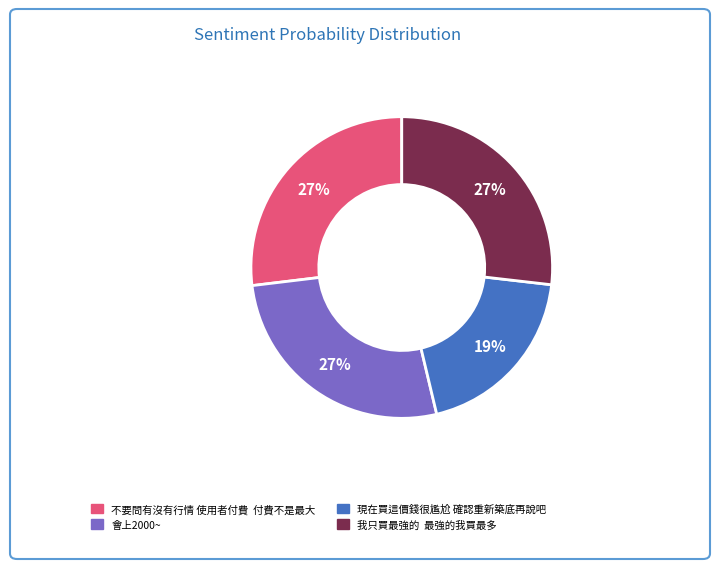

How many slices are in this pie chart?

4